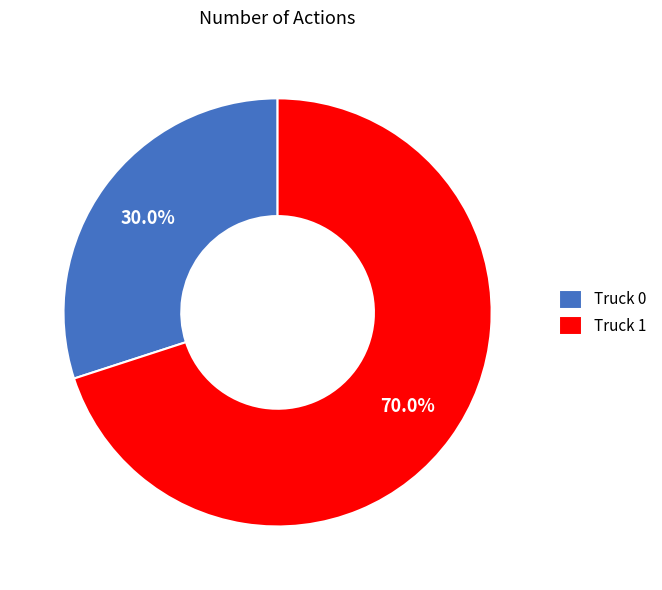

Count the number of slices in the pie.

2